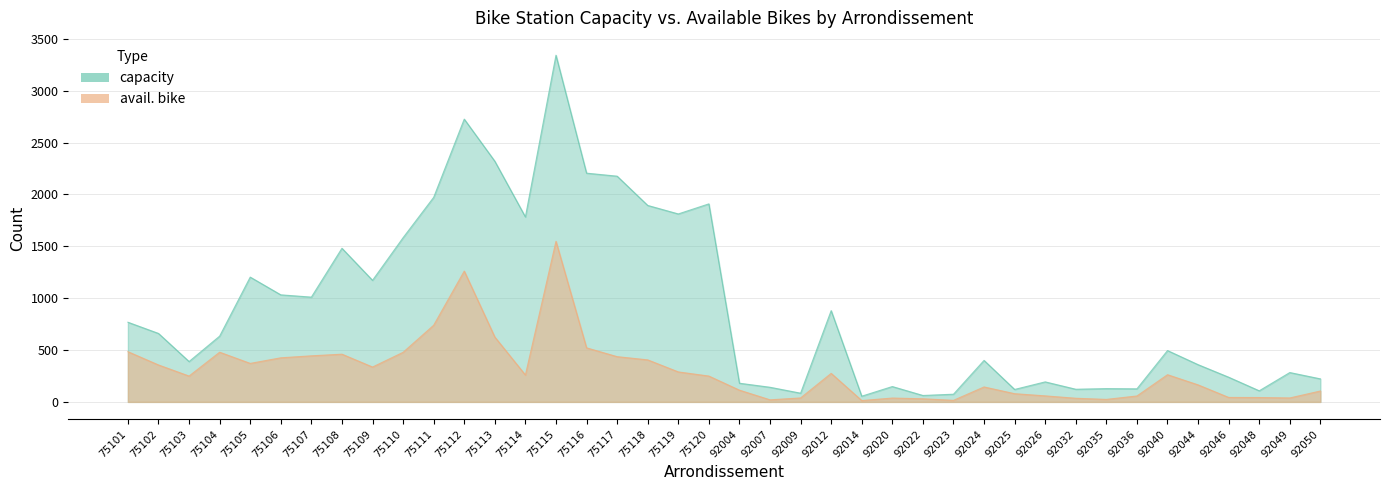

What is the sum of all avail. bike values?

12006